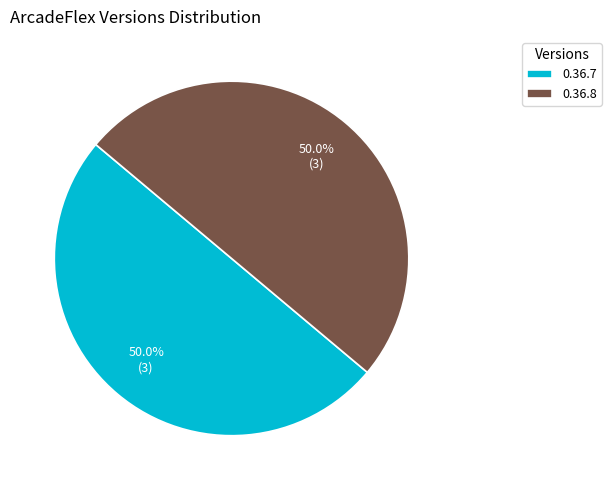

Approximately how many times larger is the value at 0.36.7 compared to 0.36.8?

1.0